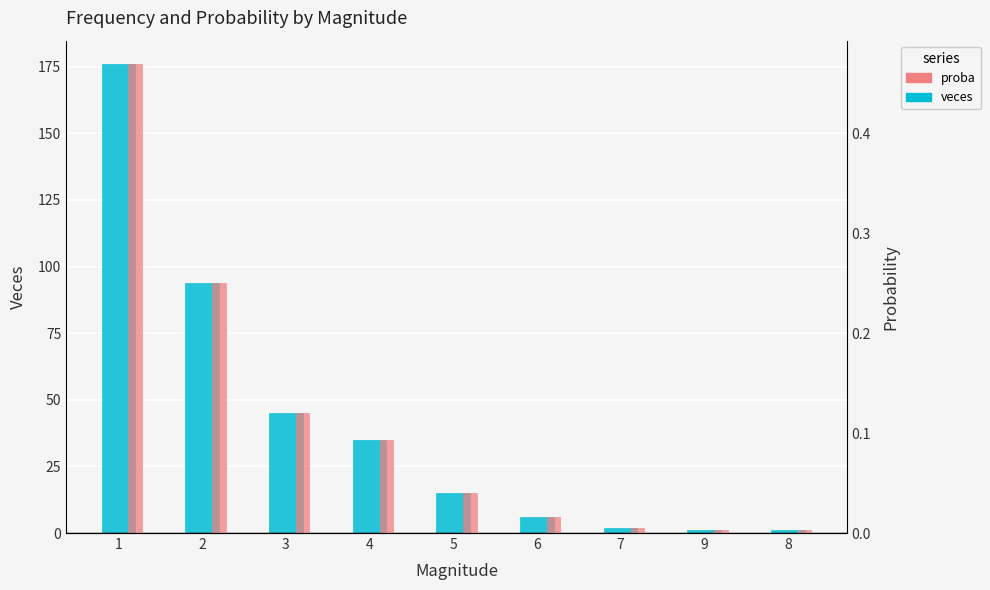

Reading left to right, list all the values displayed in this chart.

veces: 176.0	94.0	45.0	35.0	15.0	6.0	2.0	1.0	1.0
proba: 0.5	0.3	0.1	0.1	0.0	0.0	0.0	0.0	0.0